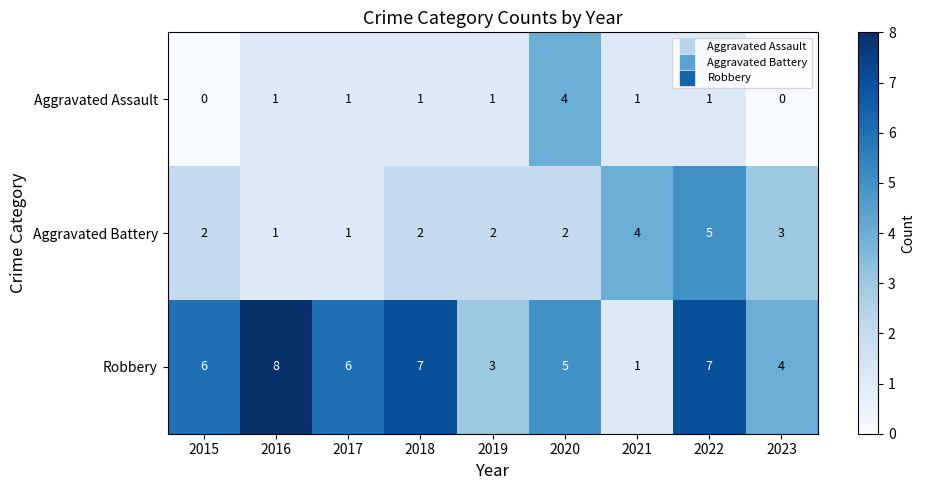

What is the sum of the Aggravated Assault values at 2020 and 2016?

5